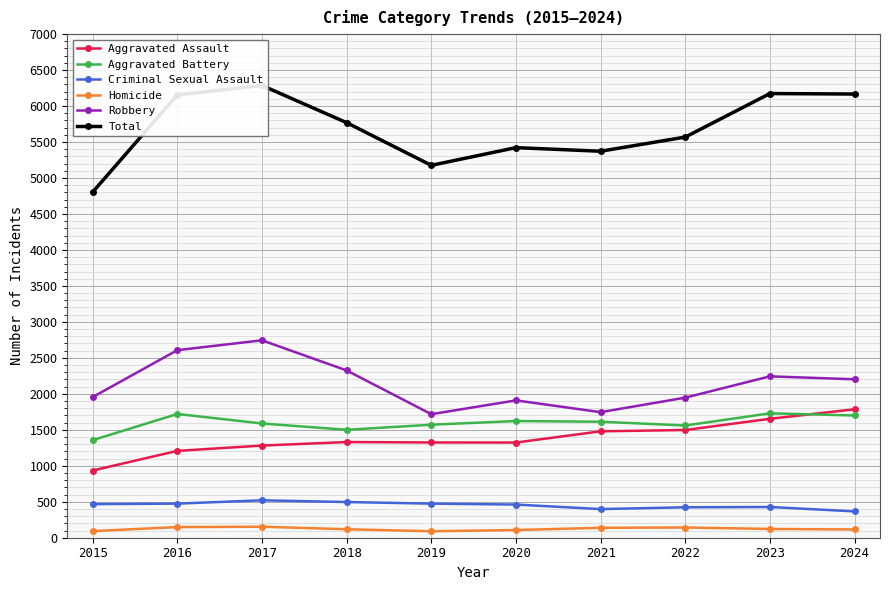

Which series has the largest total across all categories?

Total